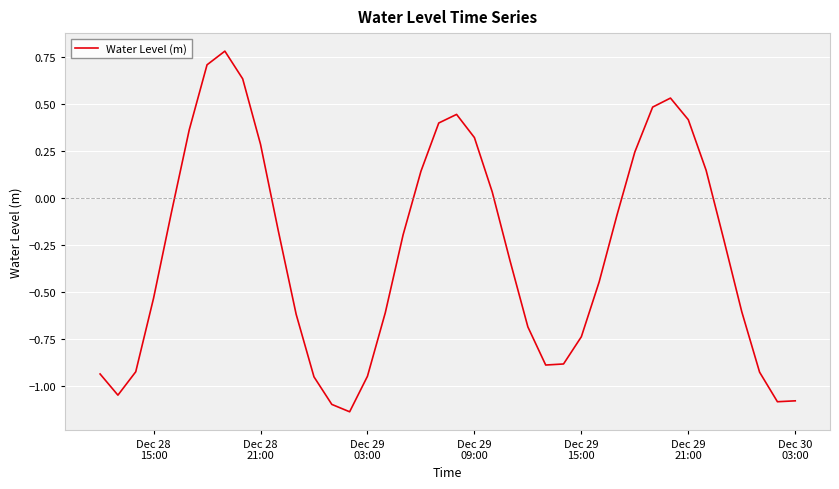

True or false: there are more than 1 points higher than both neighbors.

True